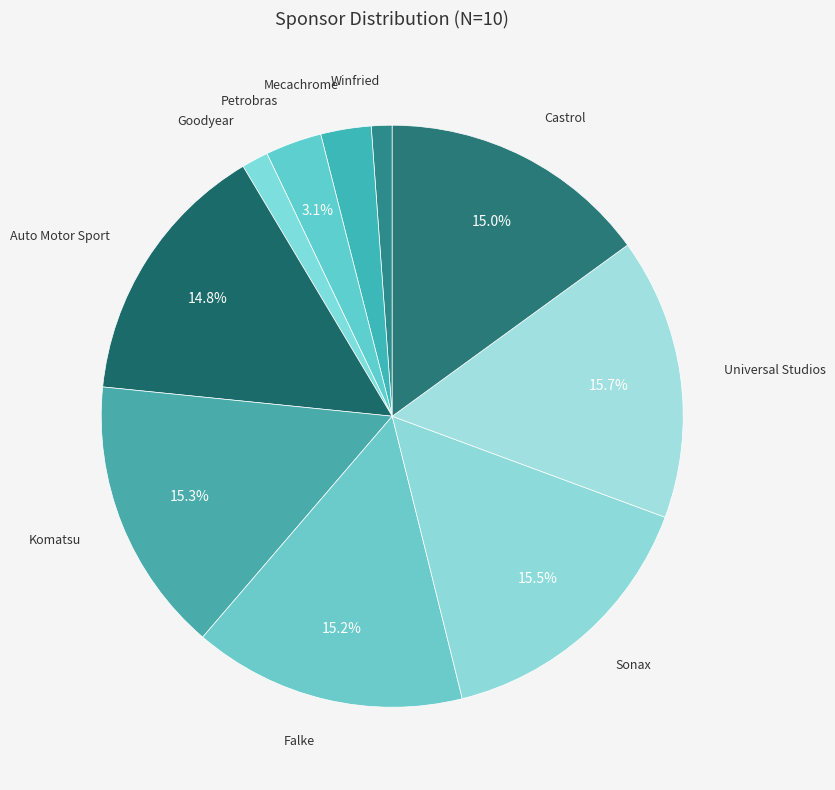

The Falke slice represents 4% of the pie. True or false?

False